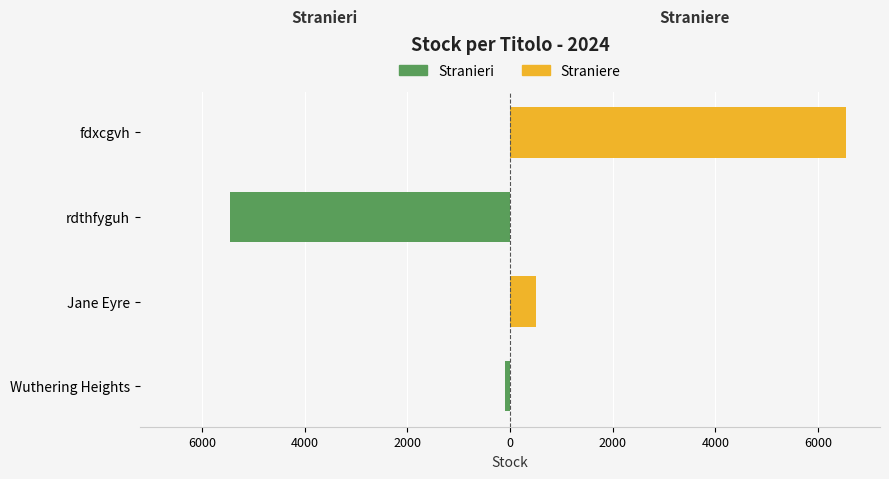

Reading left to right, what are all the values shown in this chart?

Stranieri: -100	0	-5454	0
Straniere: 0	500	0	6553